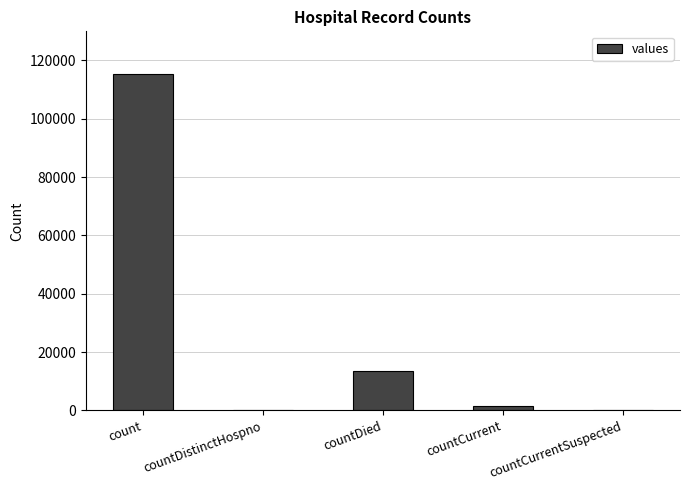

Reading left to right, transcribe all the data shown in this chart.

115379	0	13343	1383	0